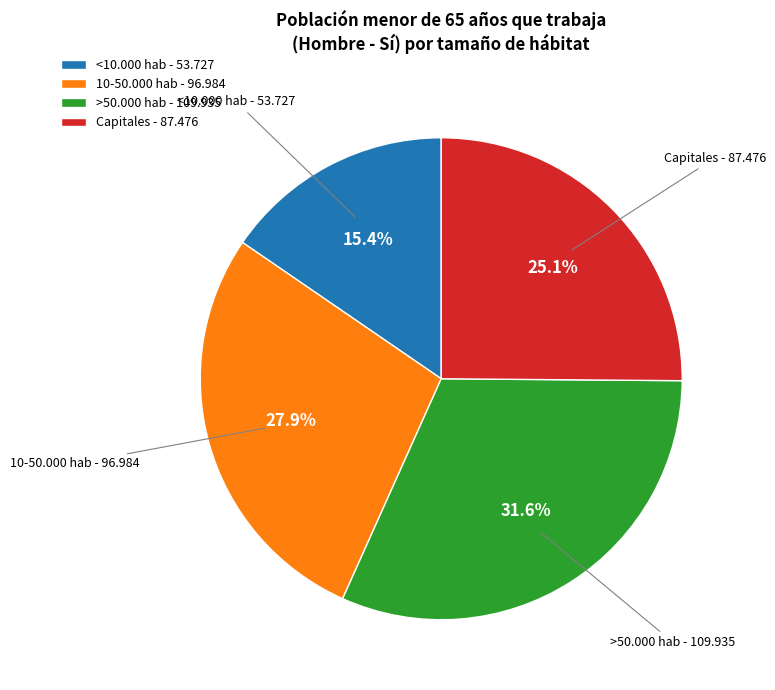

To the nearest percent, what is the average slice percentage?

25%